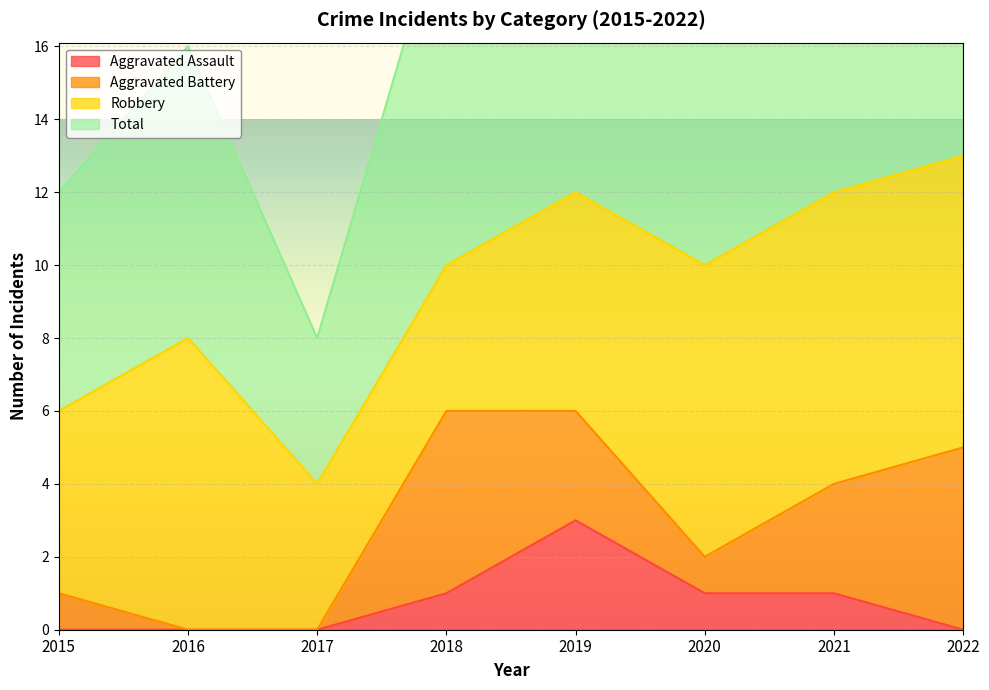

True or false: Aggravated Assault and Total cross at least once.

False